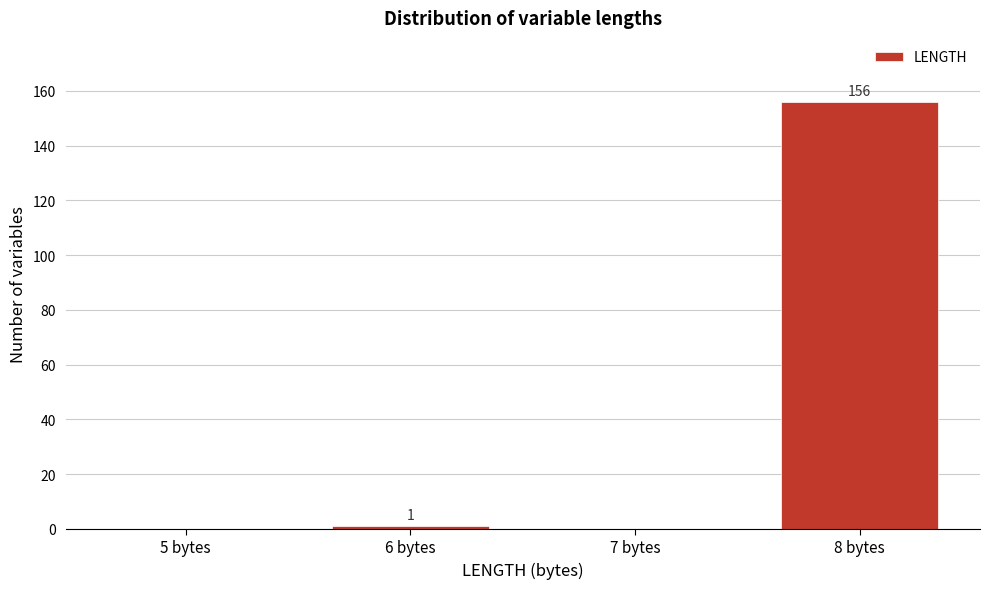

Reading left to right, what are all the values shown in this chart?

5 bytes=0	6 bytes=1	7 bytes=0	8 bytes=156